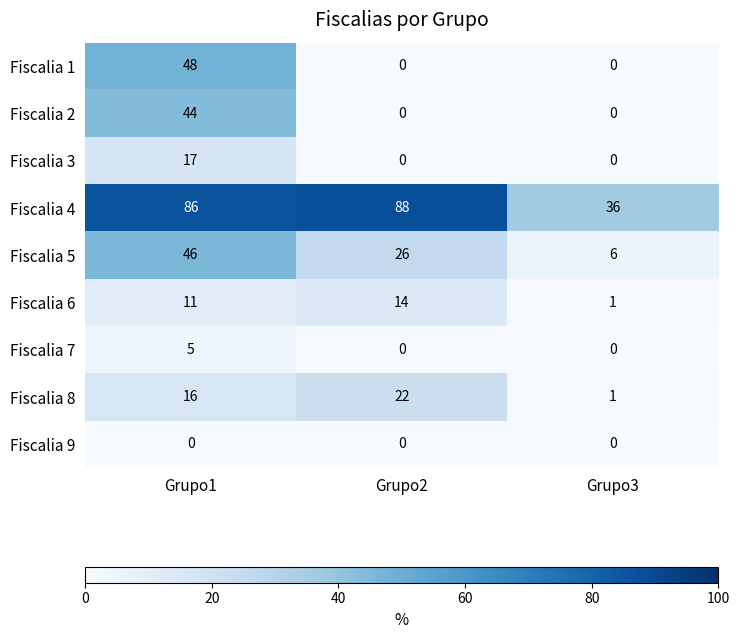

Which series has the largest total across all categories?

Fiscalia 4